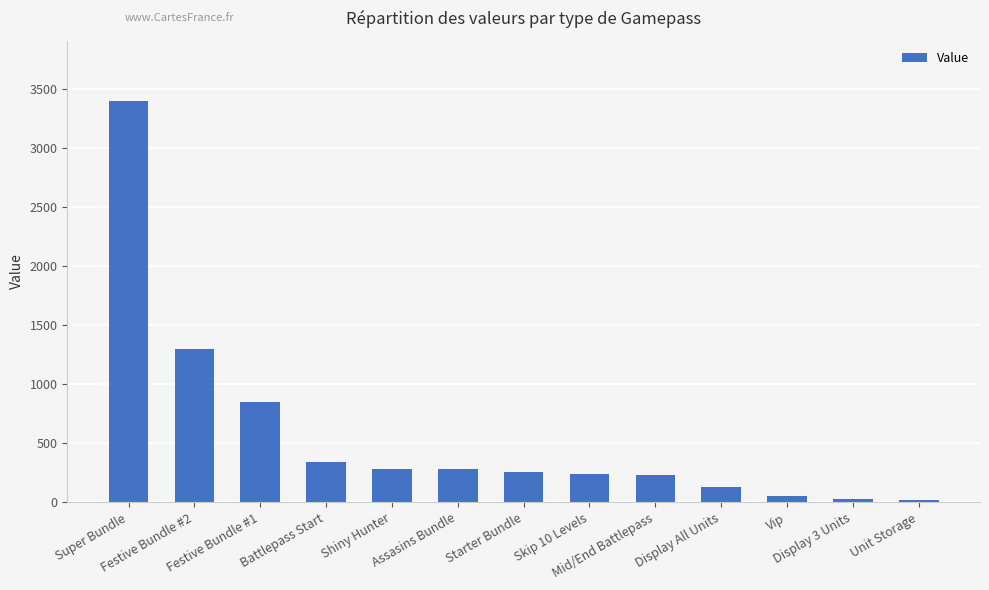

What is the label of the 3rd bar from the right?

Vip